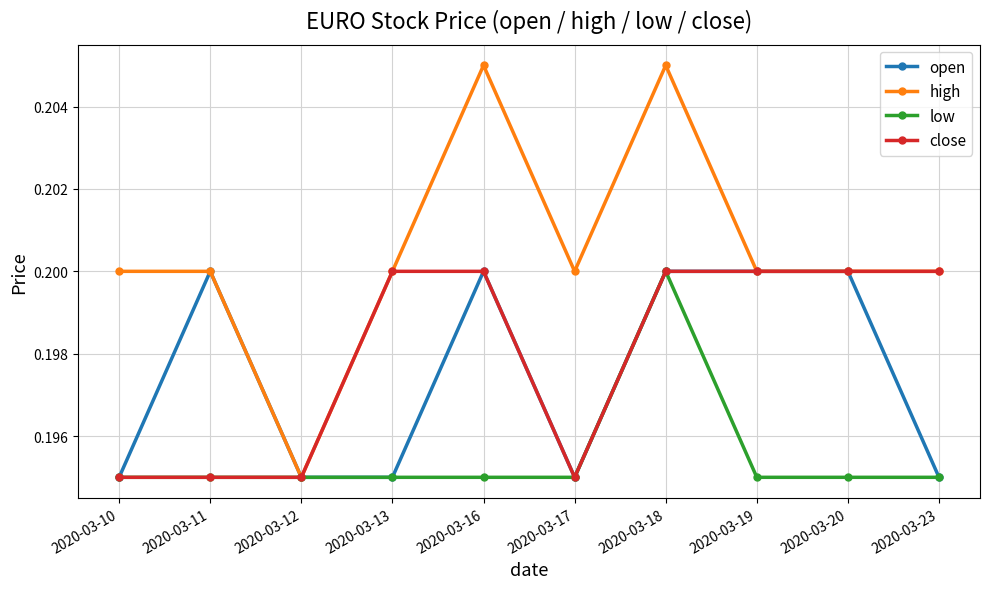

How many lines are shown in the chart?

4